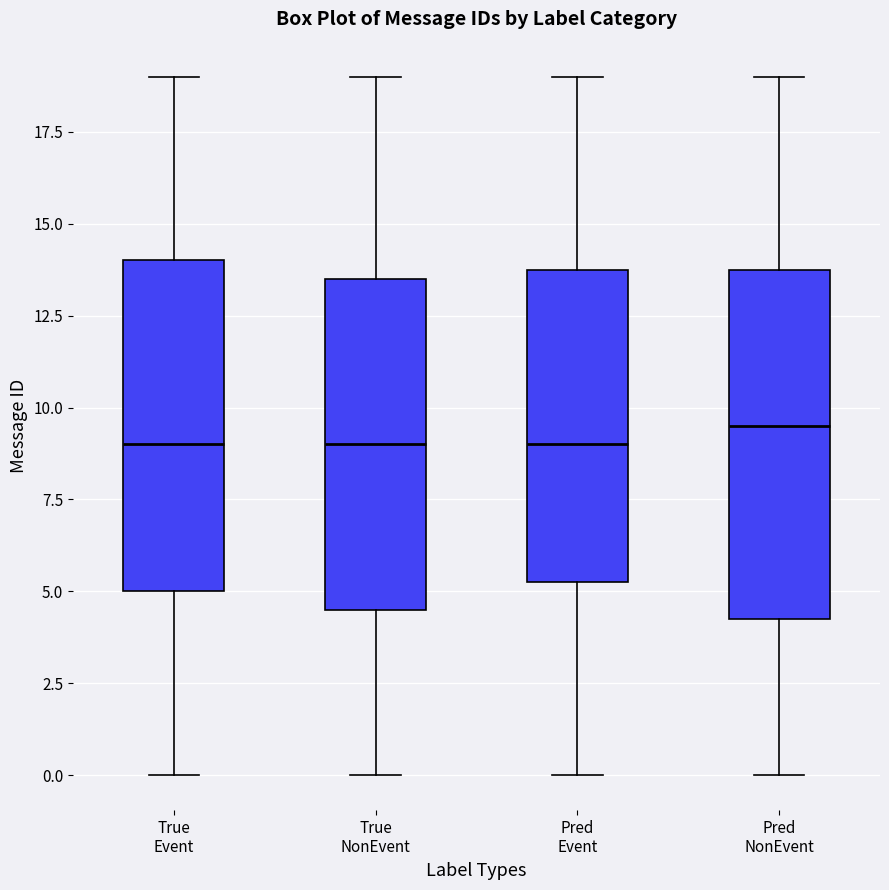

Reading left to right, read every box against the y-axis: the position of its median line, the range the box covers, and the ends of its whiskers. The values are not printed on the chart, so give them approximately, as read against the axis.

True Event: median 9.0, box 5.0 to 14.0, whiskers 0.0 to 19.0
True NonEvent: median 9.0, box 4.5 to 13.5, whiskers 0.0 to 19.0
Pred Event: median 9.0, box 5.5 to 14.0, whiskers 0.0 to 19.0
Pred NonEvent: median 9.5, box 4.5 to 14.0, whiskers 0.0 to 19.0